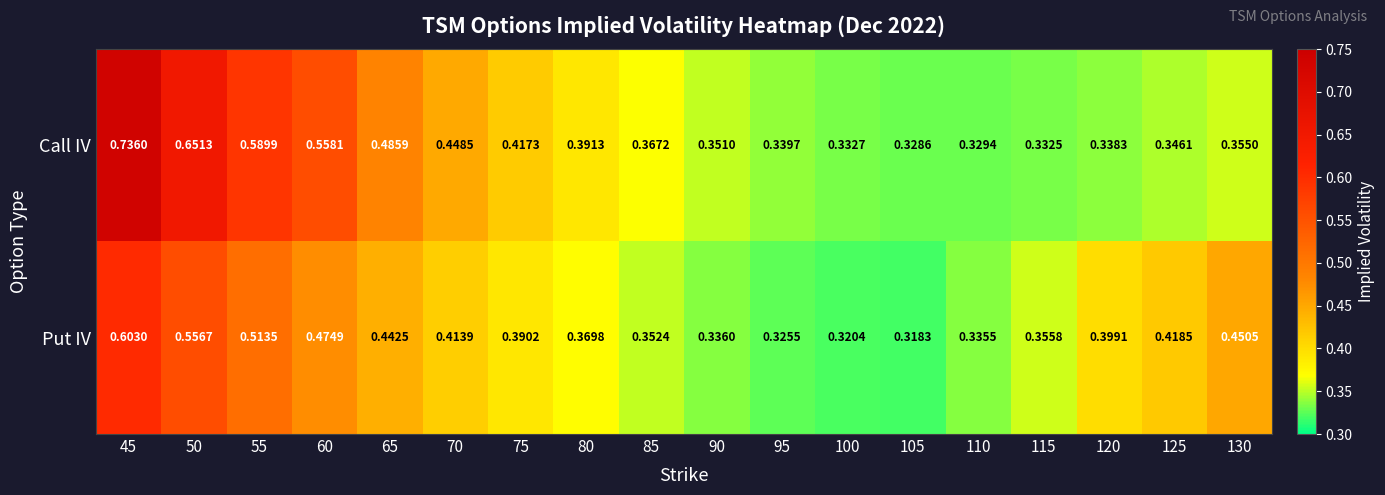

Count the number of data series in this chart.

2